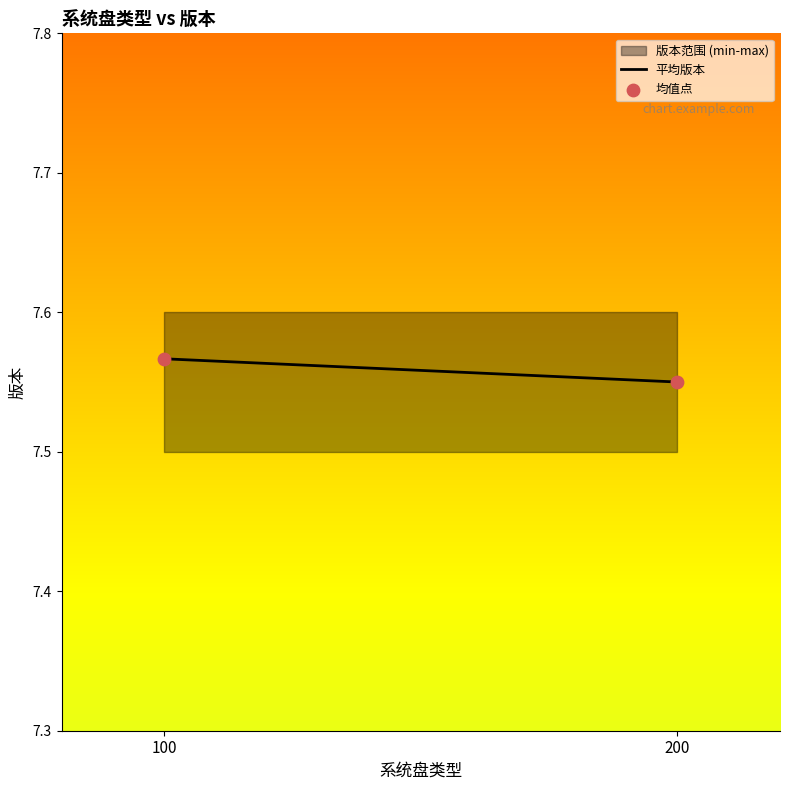

What is the range of X values (max minus min)?

100.0